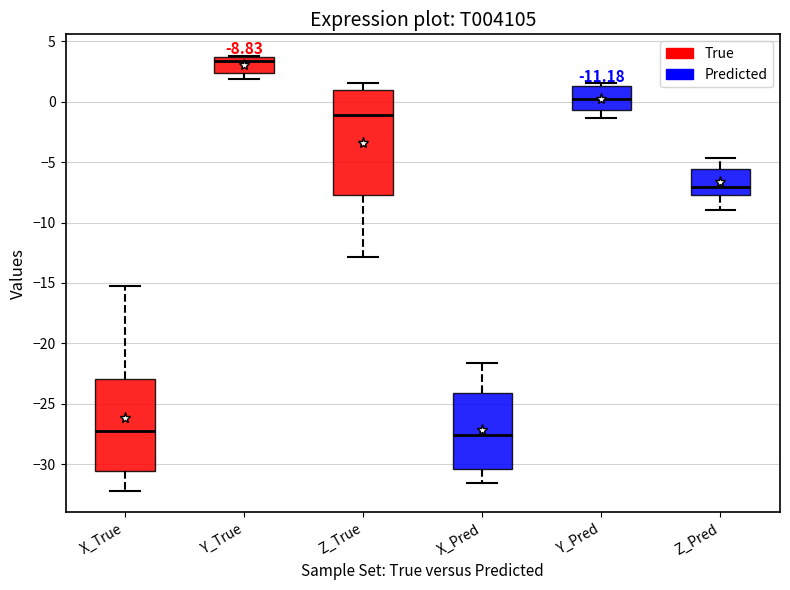

Which box is the tallest, from its lower edge to its upper edge?

Z_True